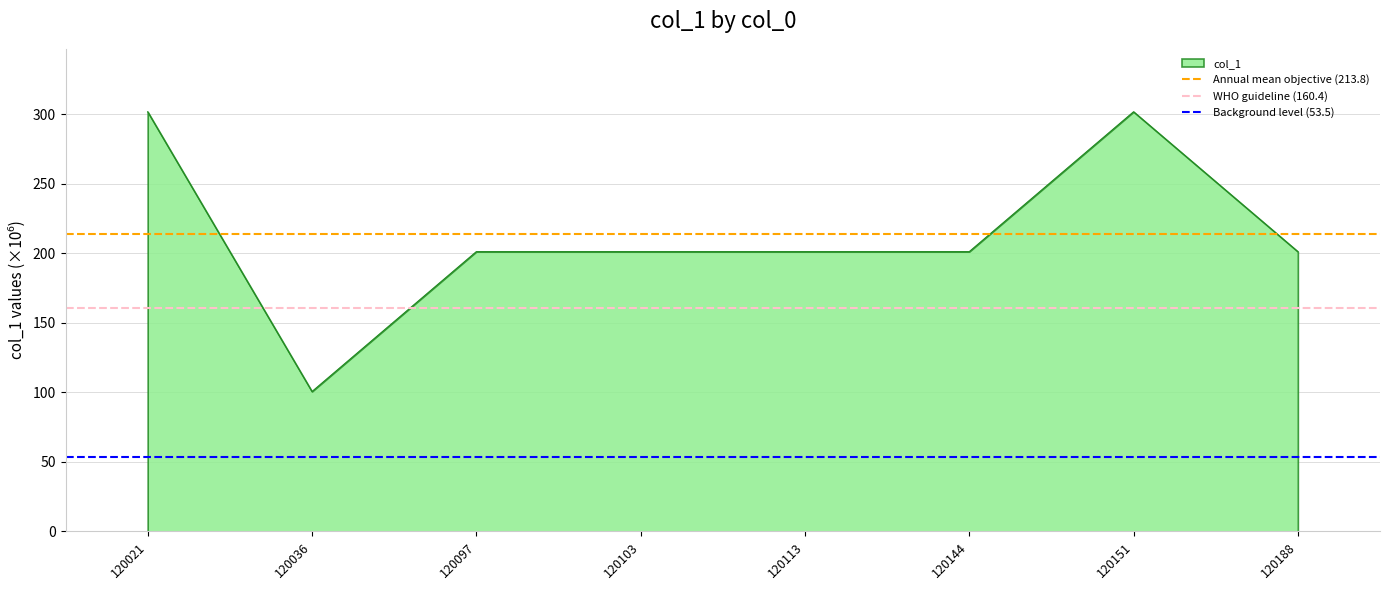

Between 120021 and 120036, which is larger?

120021